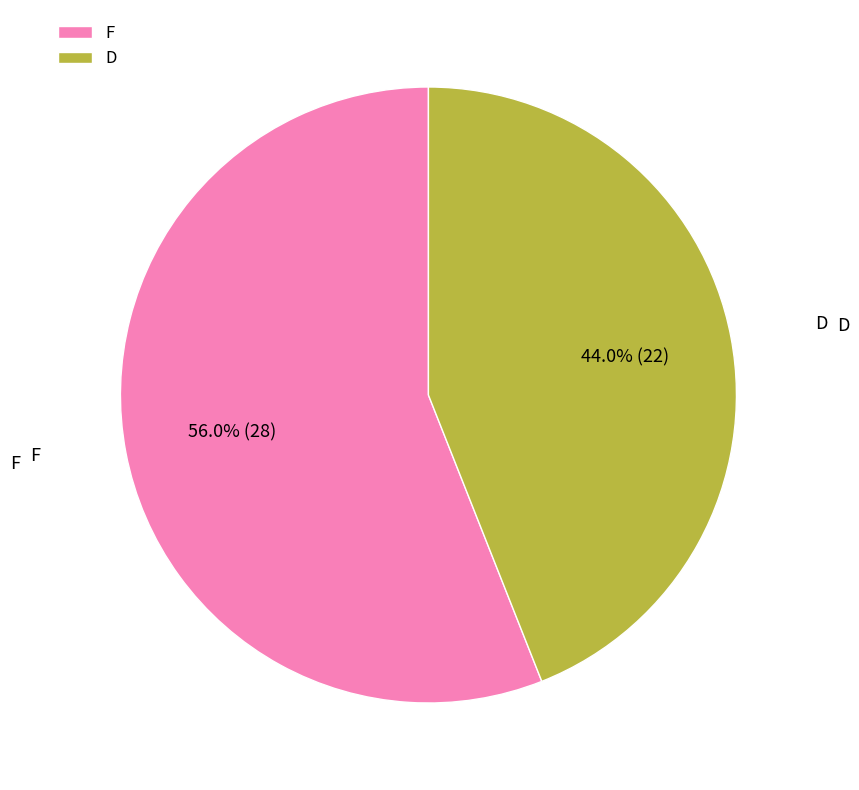

Which slice is the smallest?

D